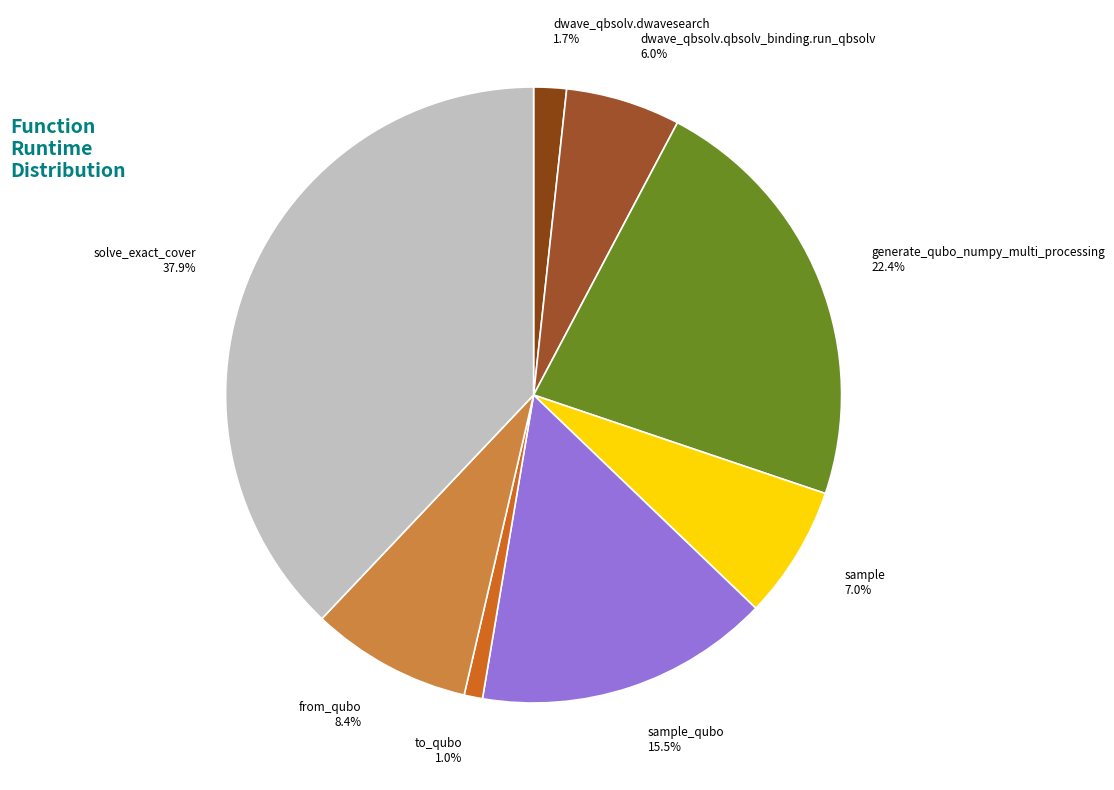

Rank the categories by value from lowest to highest.

to_qubo, dwave_qbsolv.dwavesearch, dwave_qbsolv.qbsolv_binding.run_qbsolv, sample, from_qubo, sample_qubo, generate_qubo_numpy_multi_processing, solve_exact_cover